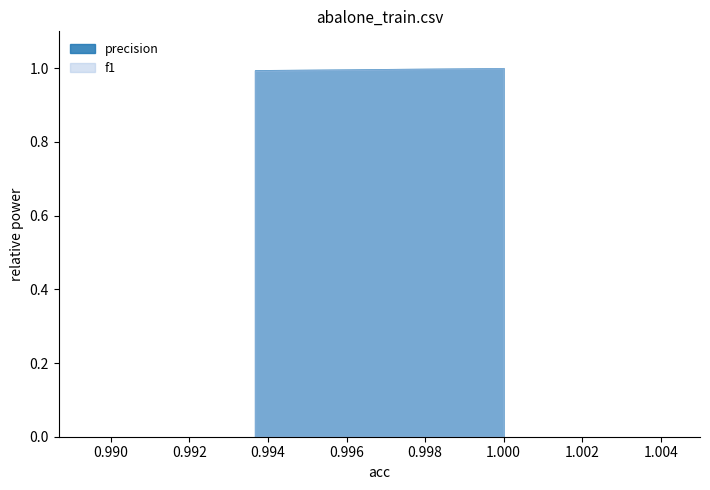

What value does the f1 series have at 0?

1.0